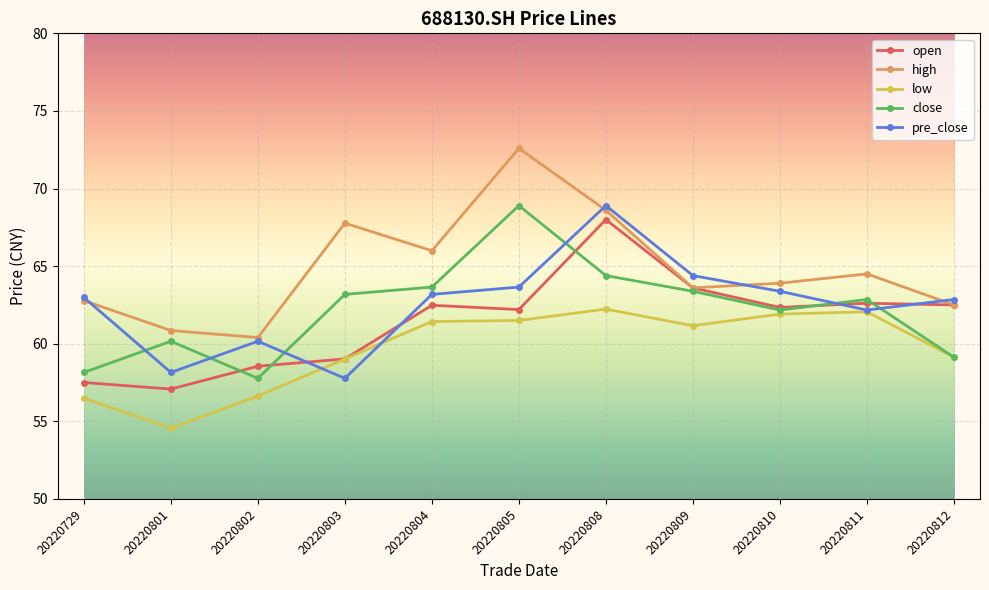

At which label does close reach its peak?

20220805